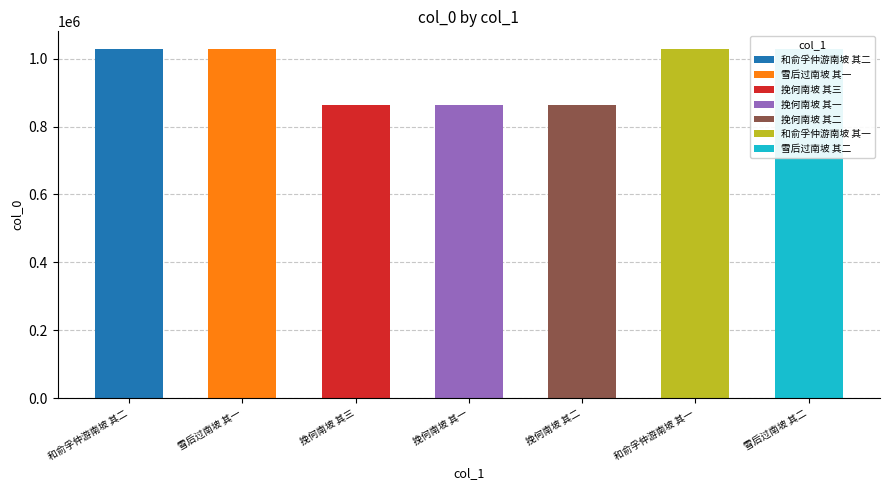

What is the greatest value displayed?

1029088